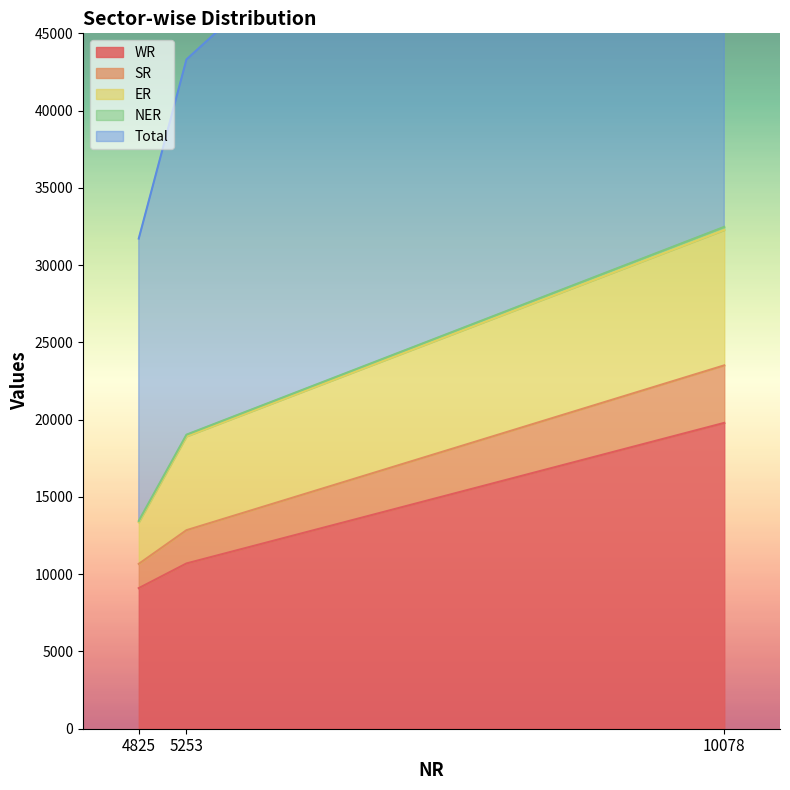

Between 10078 and 5253, which is larger?

10078